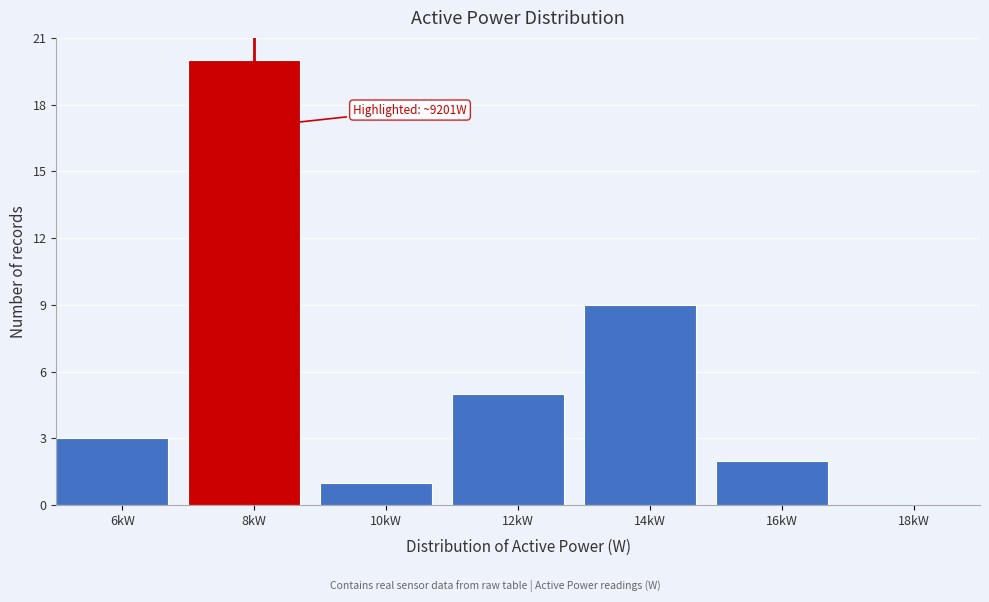

Reading left to right, transcribe all the data shown in this chart.

6kW=3	8kW=20	10kW=1	12kW=5	14kW=9	16kW=2	18kW=0